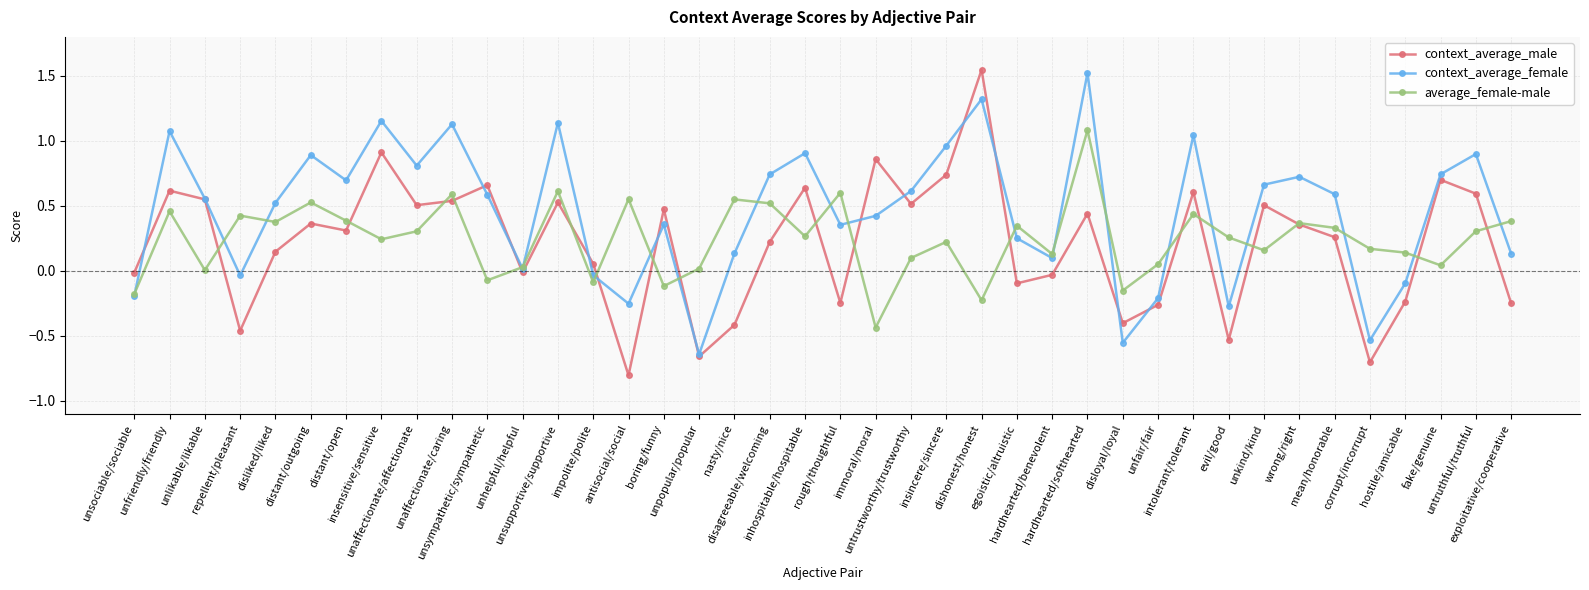

The value of context_average_female at inhospitable/hospitable is 1.6. True or false?

False